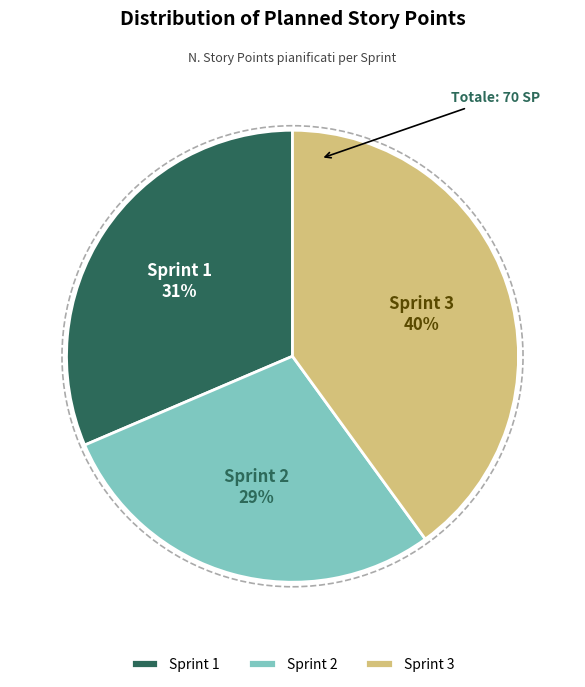

To the nearest percent, what portion does Sprint 2 represent?

29%